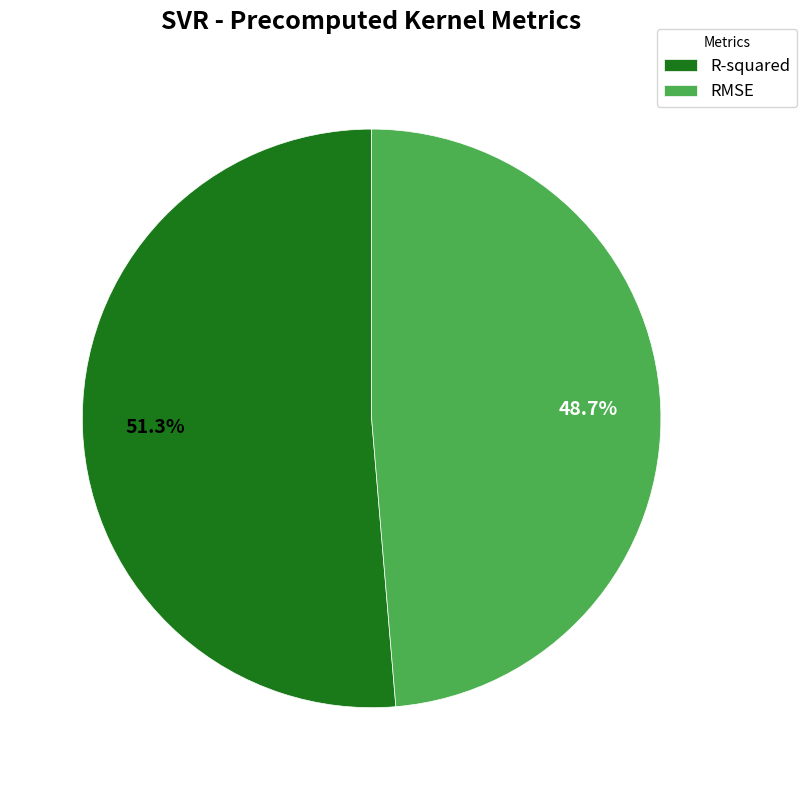

How many slices are in this pie chart?

2